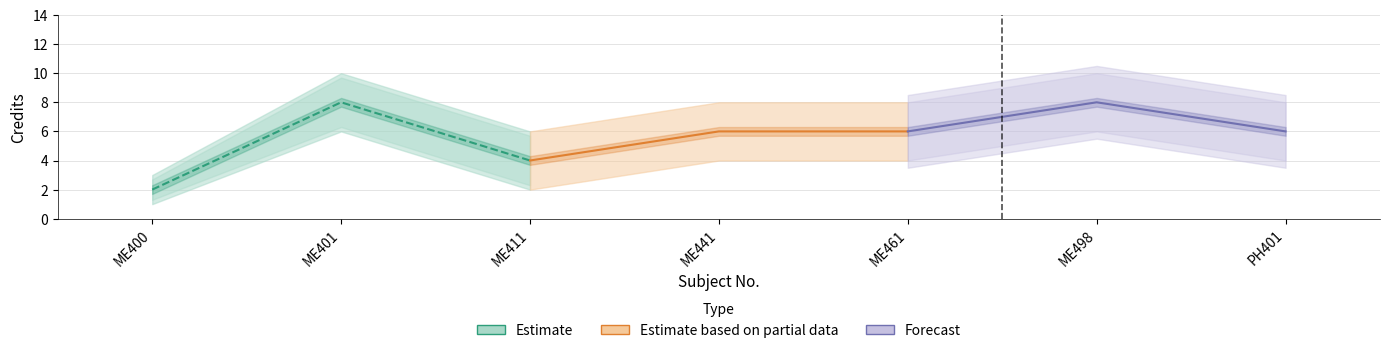

Reading left to right, extract all data points from this chart.

Estimate: 2	8	4
Estimate based on partial data: 4	6	6
Forecast: 6	8	6